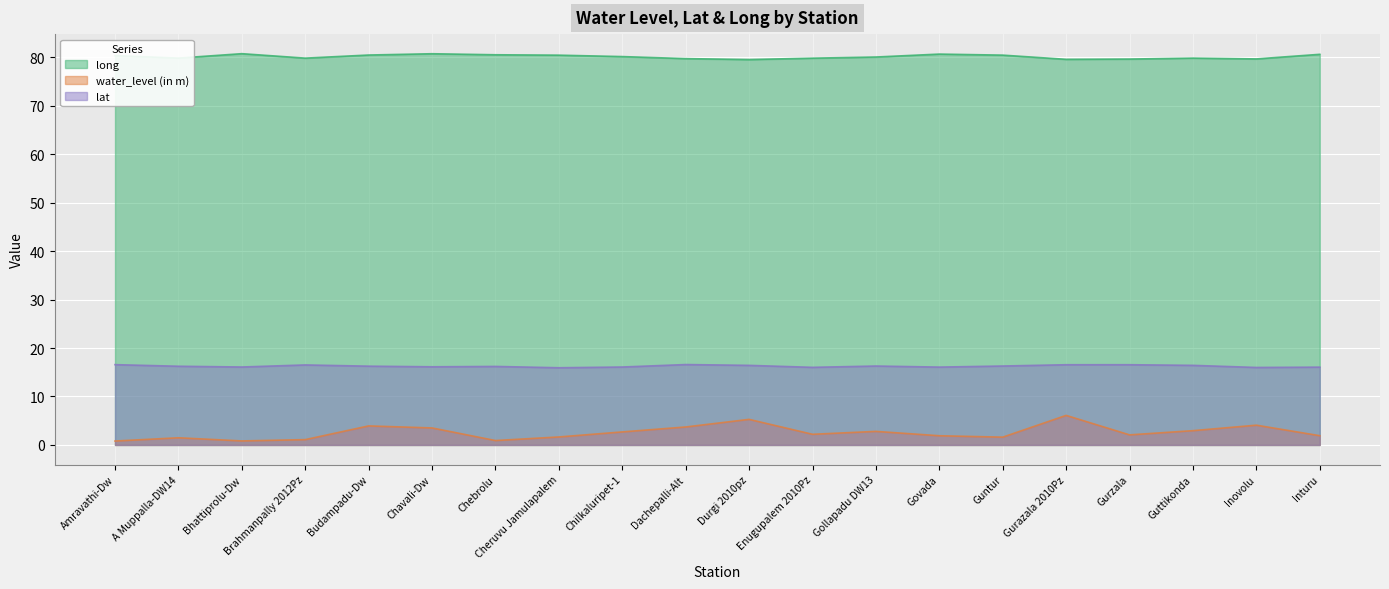

Between Enugupalem 2010Pz and Bhattiprolu-Dw, which is larger?

Bhattiprolu-Dw